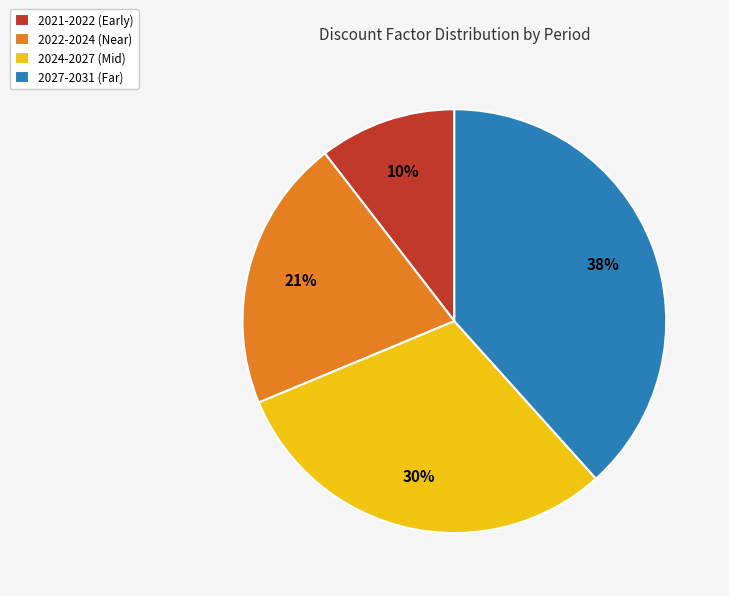

Which slice is the largest?

2027-2031 (Far)